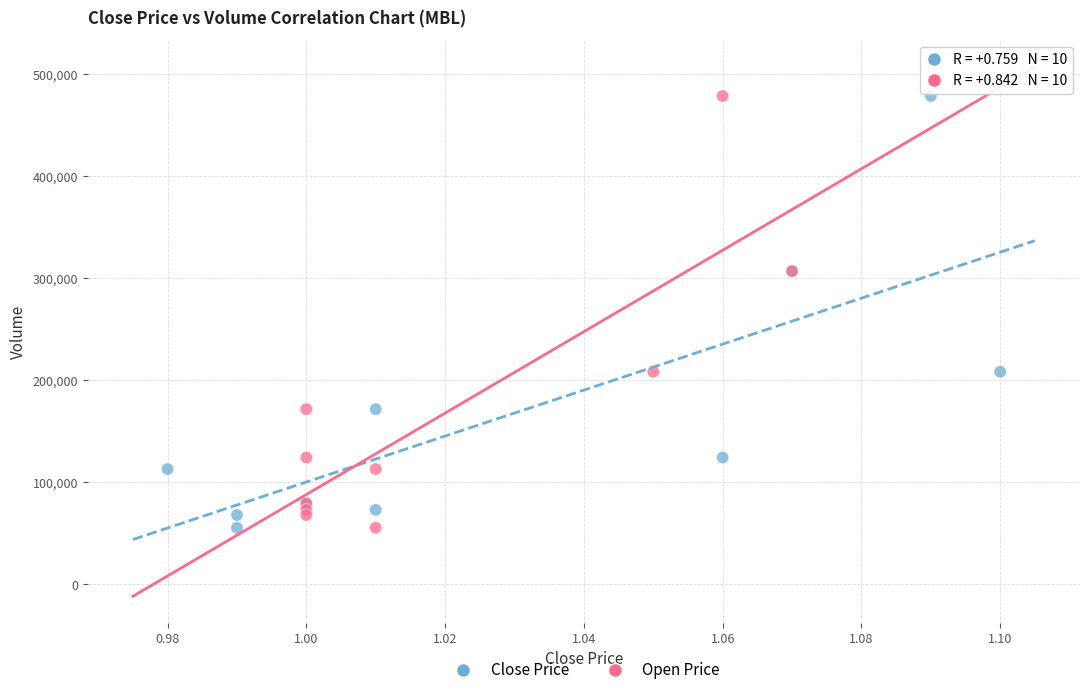

What are all the series names shown in the legend?

Close Price, Open Price